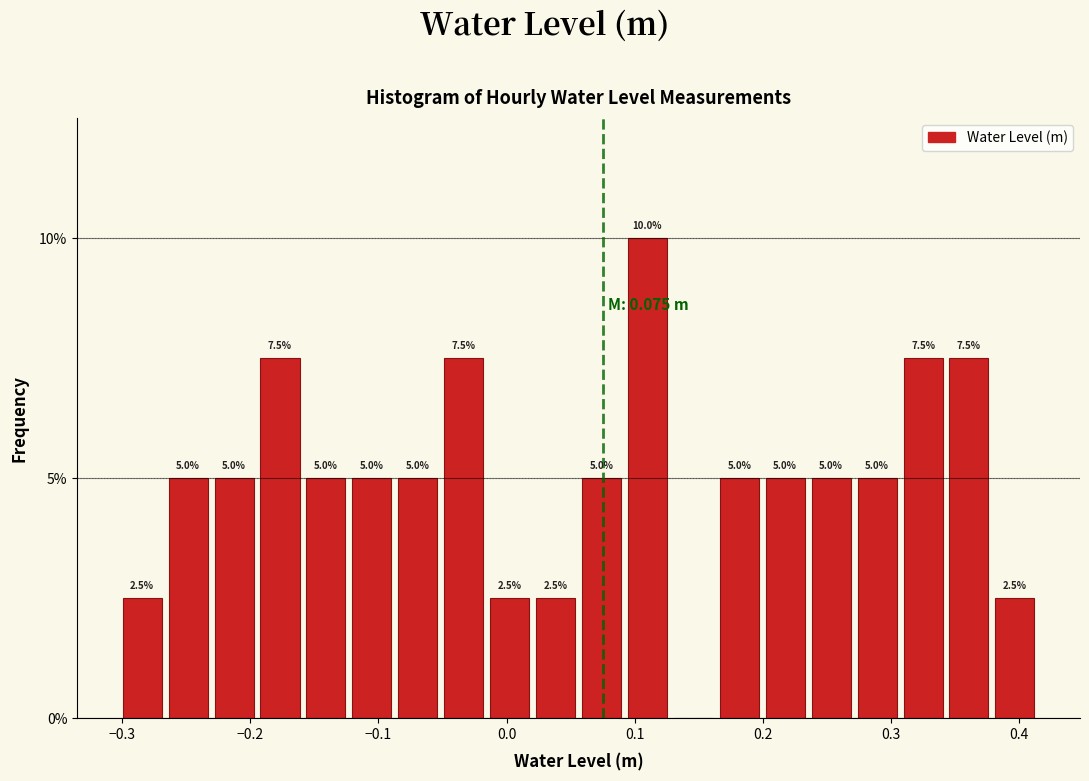

Read against the x-axis, roughly where is the centre of the tallest bar?

0.11